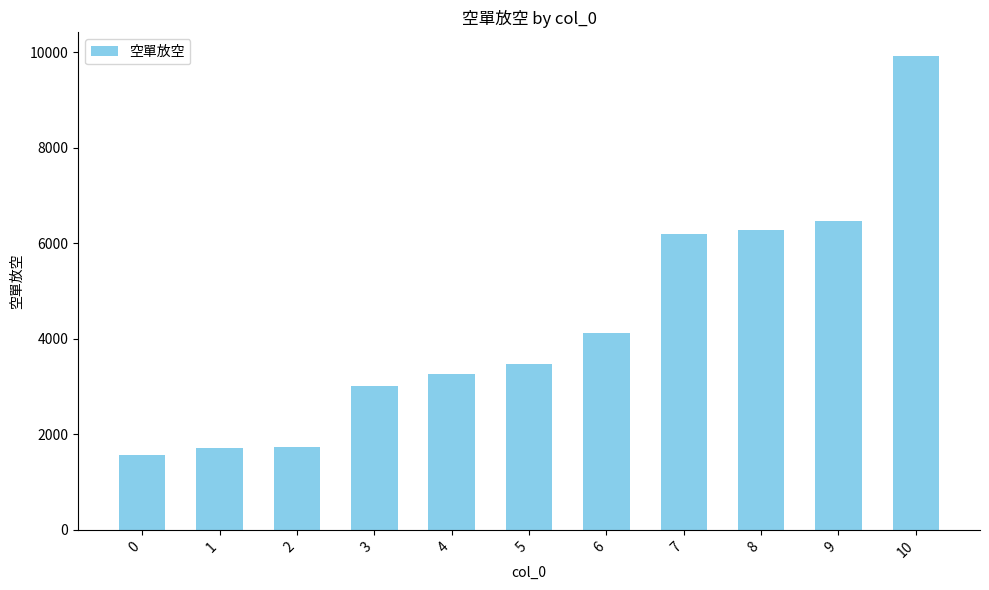

What value does the data have at 6?

4123